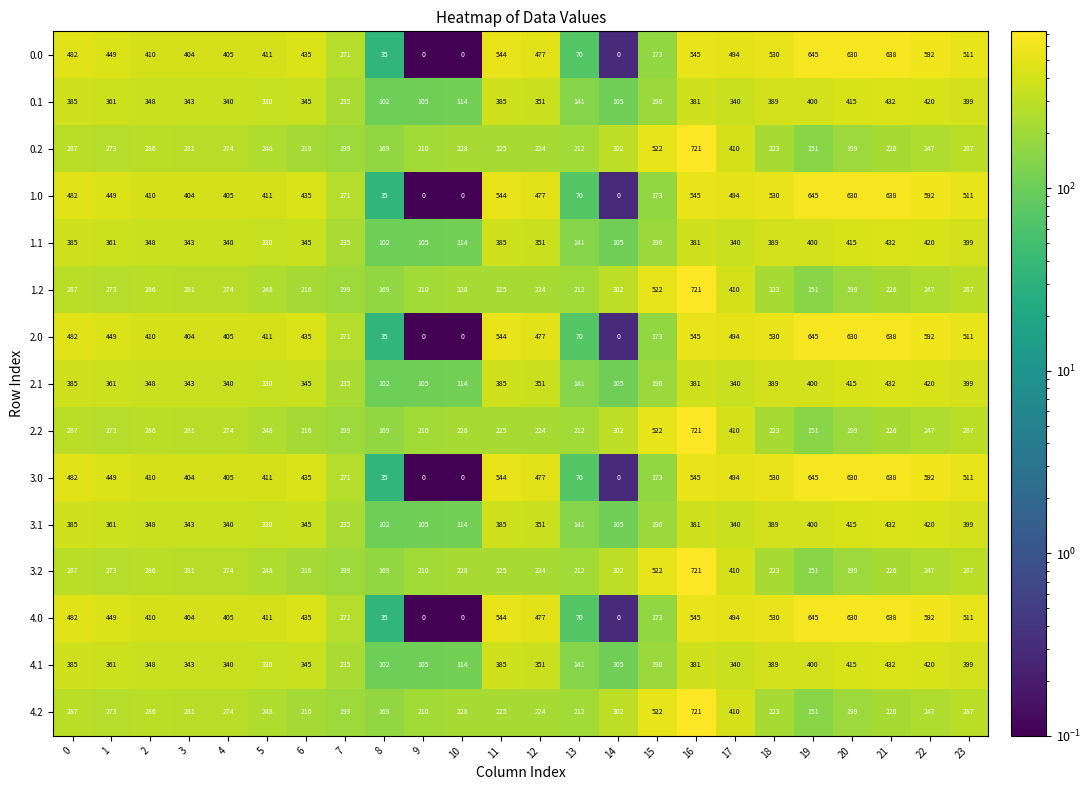

What is the sum of the 0.2 values at 0 and 12?

511